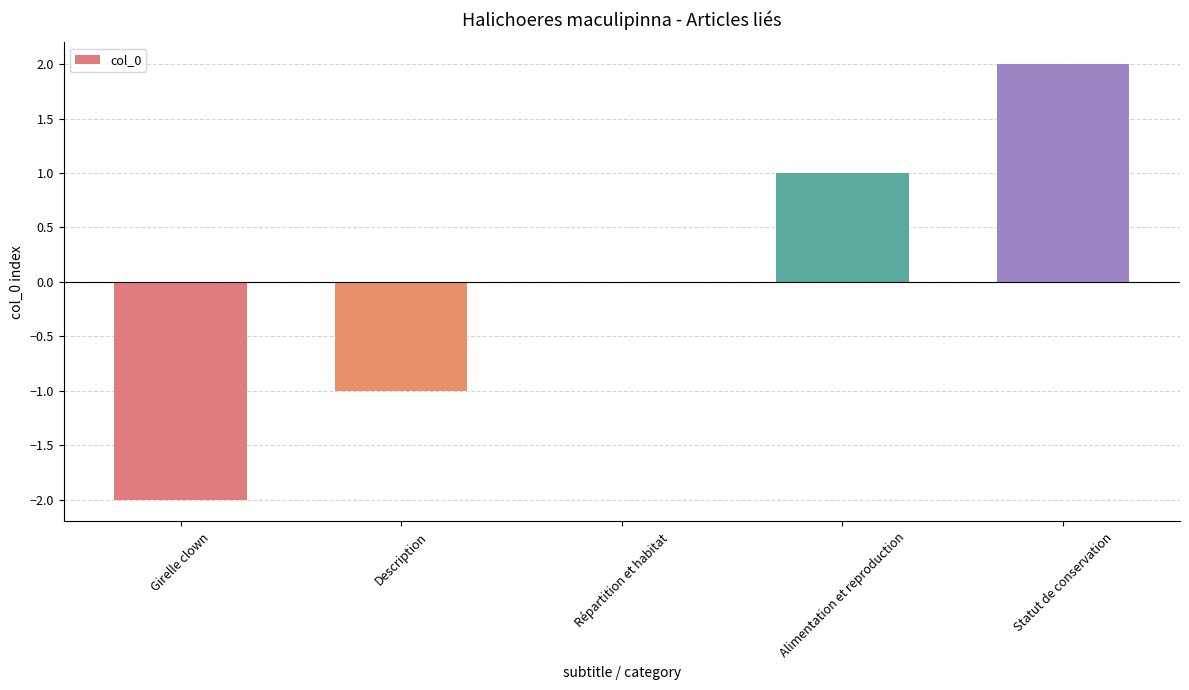

What is the sum of the values at Alimentation et reproduction and Répartition et habitat?

1